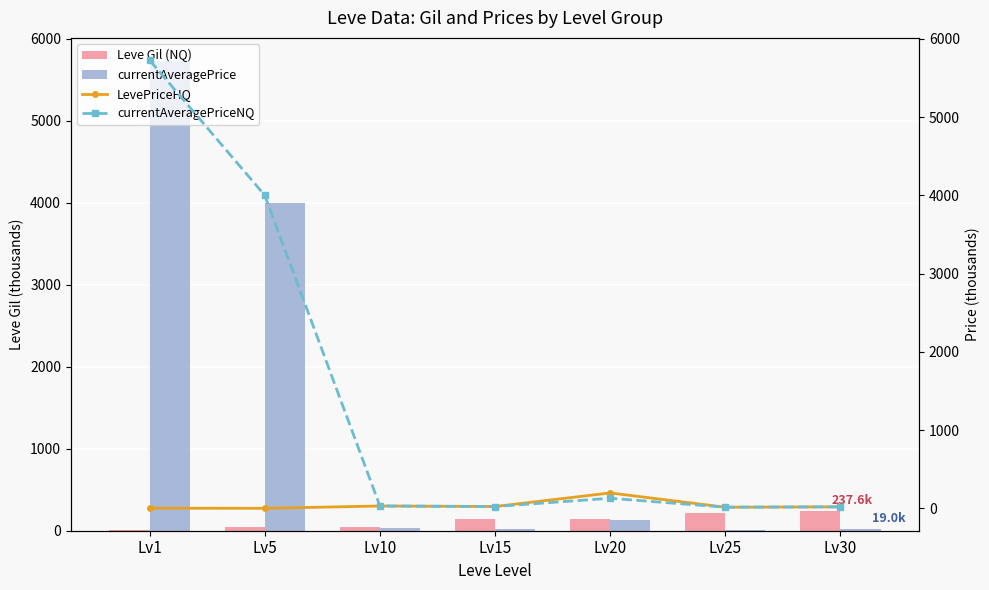

Reading left to right, list all the values displayed in this chart.

Leve Gil (NQ): Lv1=3.2	Lv5=39.9	Lv10=50.6	Lv15=138.9	Lv20=141.8	Lv25=211.6	Lv30=237.6
currentAveragePrice: Lv1=5726.7	Lv5=4000.2	Lv10=30.3	Lv15=23.0	Lv20=129.1	Lv25=14.6	Lv30=19.0
LevePriceHQ: Lv1=2.0	Lv5=0.2	Lv10=30.0	Lv15=23.4	Lv20=196.7	Lv25=14.6	Lv30=19.0
currentAveragePriceNQ: Lv1=5726.7	Lv5=4000.2	Lv10=30.3	Lv15=23.0	Lv20=129.1	Lv25=14.6	Lv30=19.0